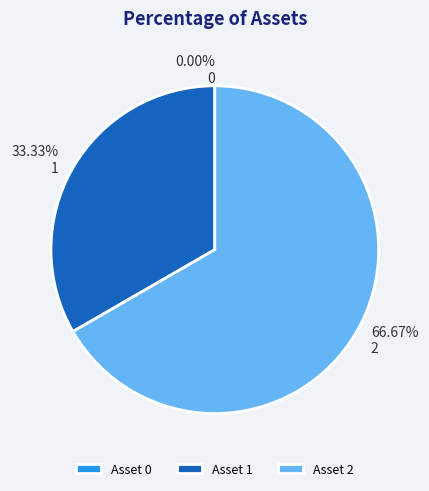

Count the number of slices in the pie.

3